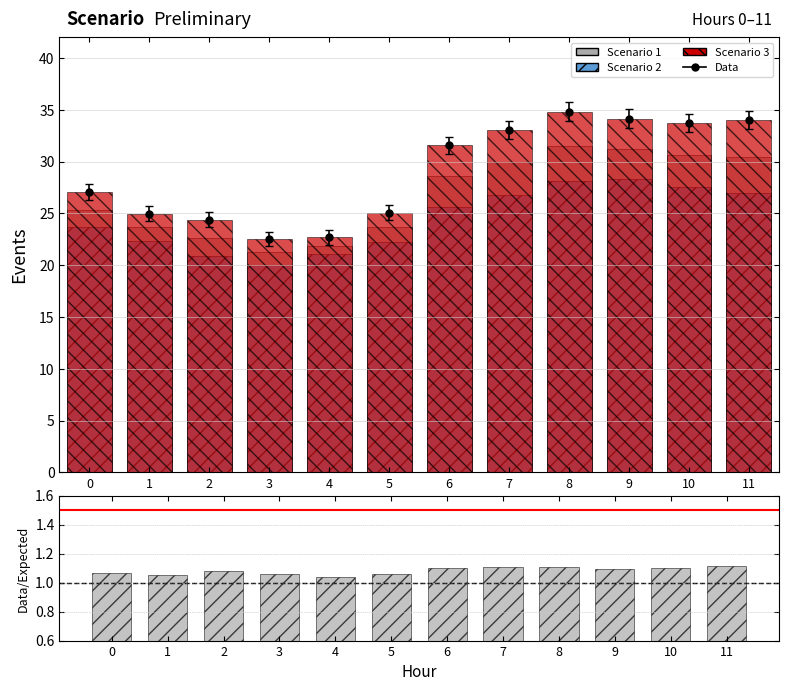

What is the sum of all Scenario 3 values?

348.2